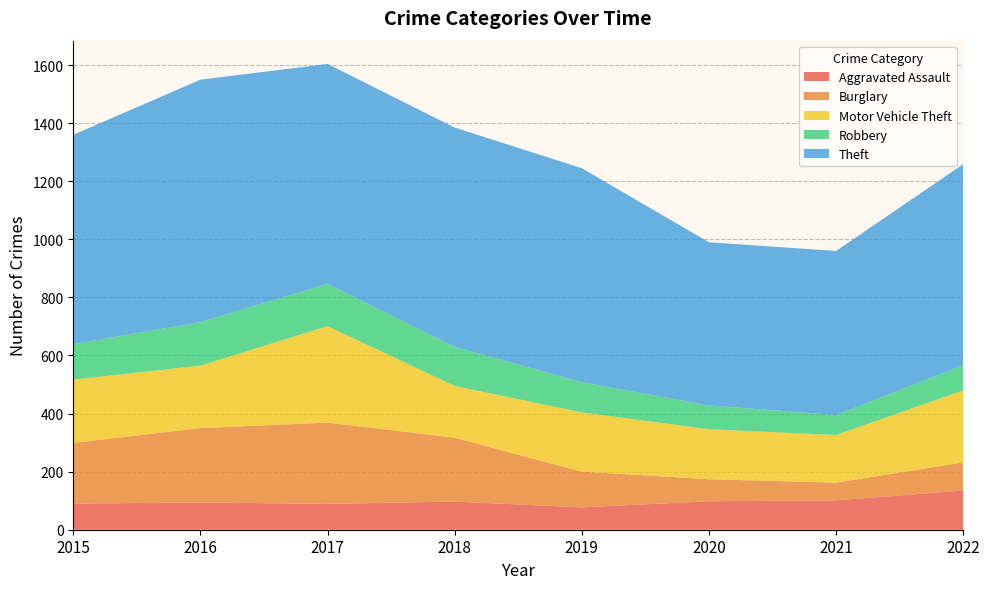

Reading right to left, what are all the values shown in this chart?

Aggravated Assault: 2022=135	2021=101	2020=98	2019=77	2018=97	2017=89	2016=94	2015=90
Burglary: 2022=97	2021=61	2020=76	2019=123	2018=220	2017=280	2016=256	2015=209
Motor Vehicle Theft: 2022=248	2021=164	2020=172	2019=204	2018=178	2017=332	2016=215	2015=218
Robbery: 2022=87	2021=69	2020=82	2019=104	2018=135	2017=146	2016=150	2015=122
Theft: 2022=692	2021=565	2020=562	2019=737	2018=755	2017=757	2016=835	2015=721